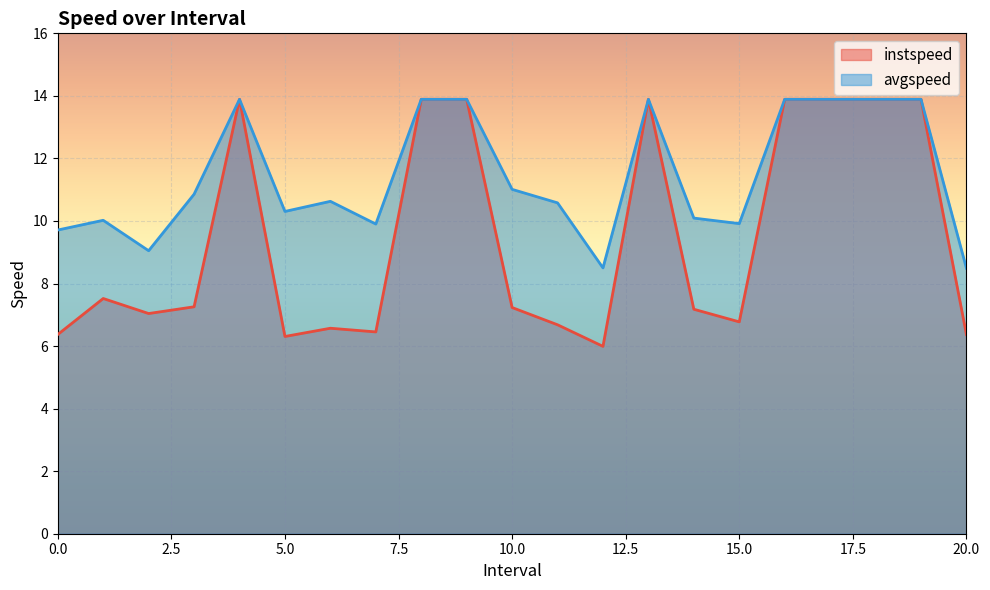

Where does the instspeed series first go above 7?

1.0